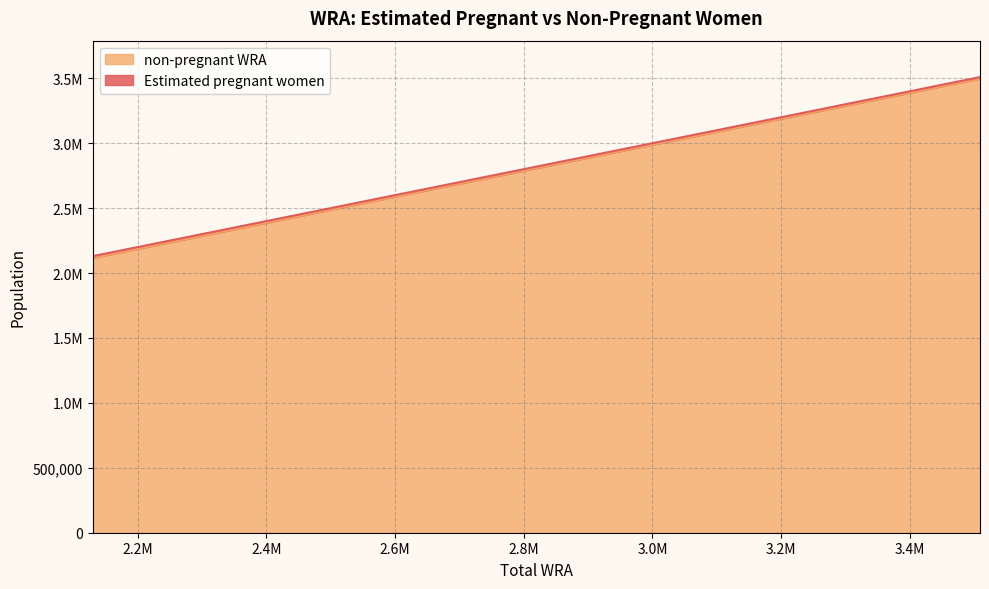

Rank the categories by value from lowest to highest.

2130000, 2254000, 2405000, 2574000, 2751000, 2926000, 3059000, 3183000, 3300000, 3408000, 3509000